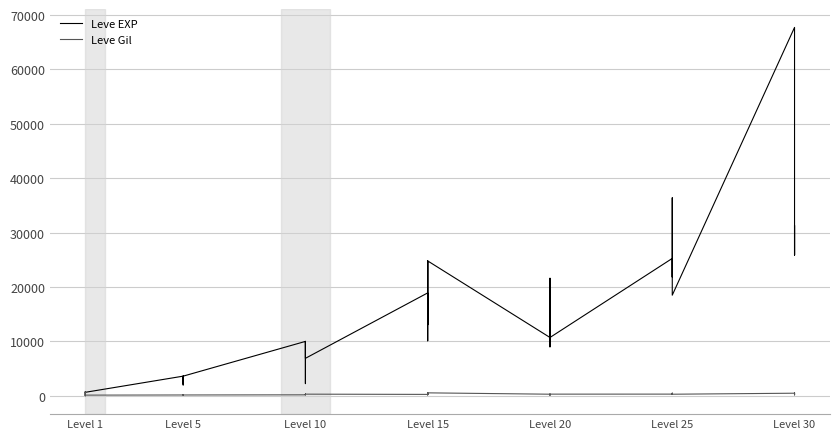

What is the approximate value of Leve Gil at Level 5, to the nearest 100?

100